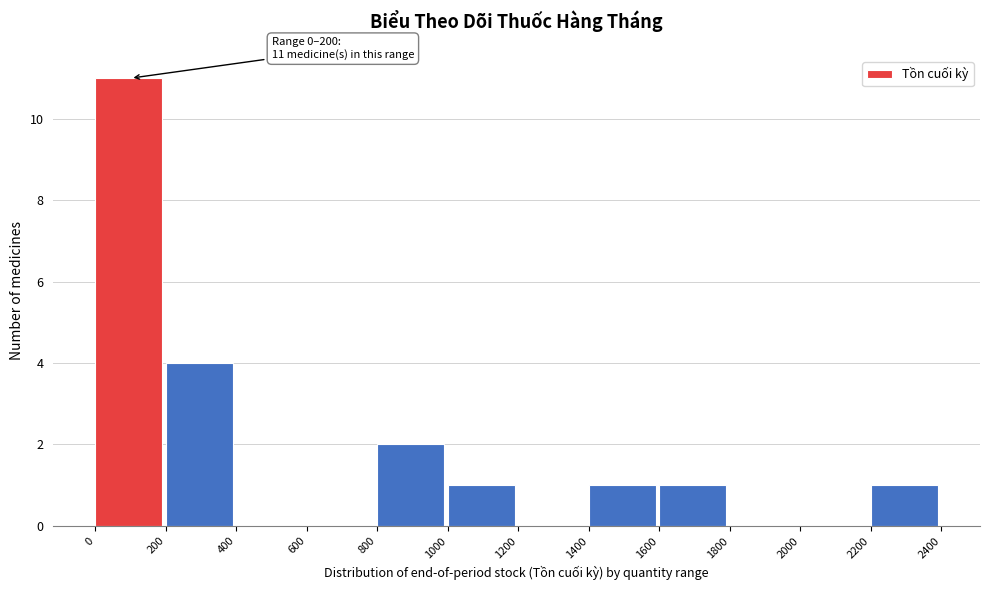

Over which range of the x-axis is the bar tallest?

0 to 200